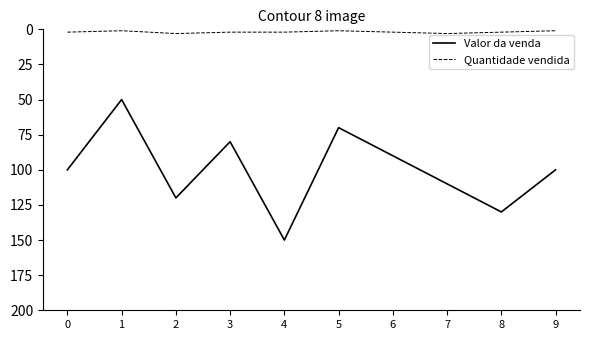

What is the minimum value for Valor da venda?

50